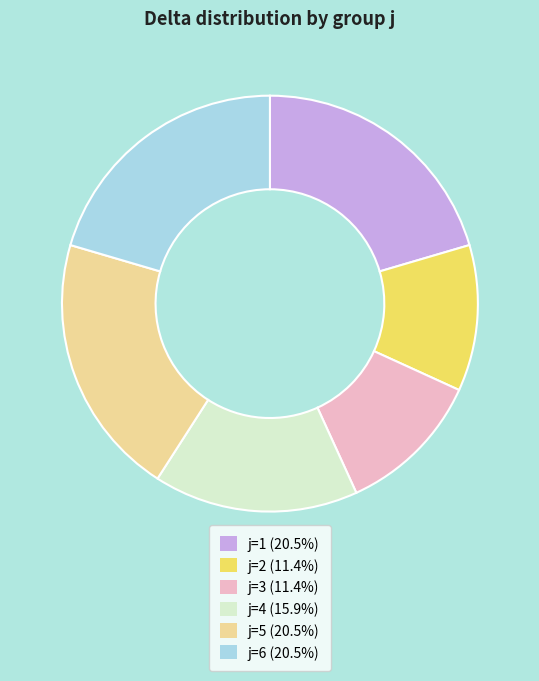

Count the number of slices in the pie.

6